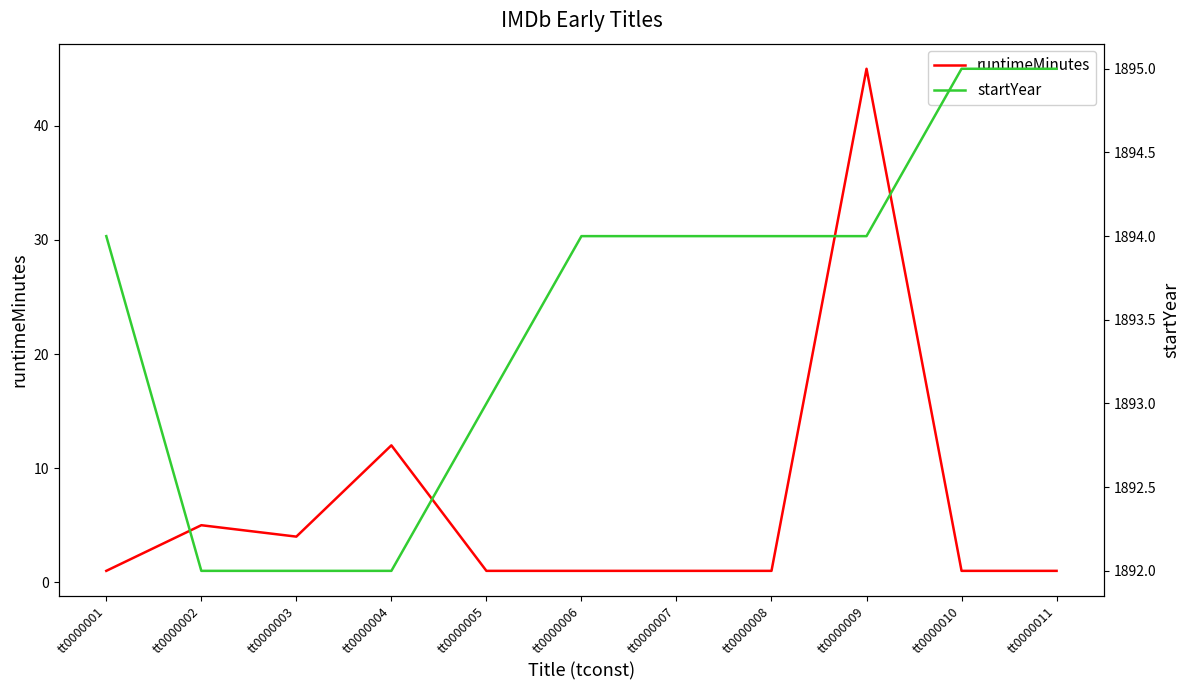

How many startYear values are between 1892 and 1894?

9